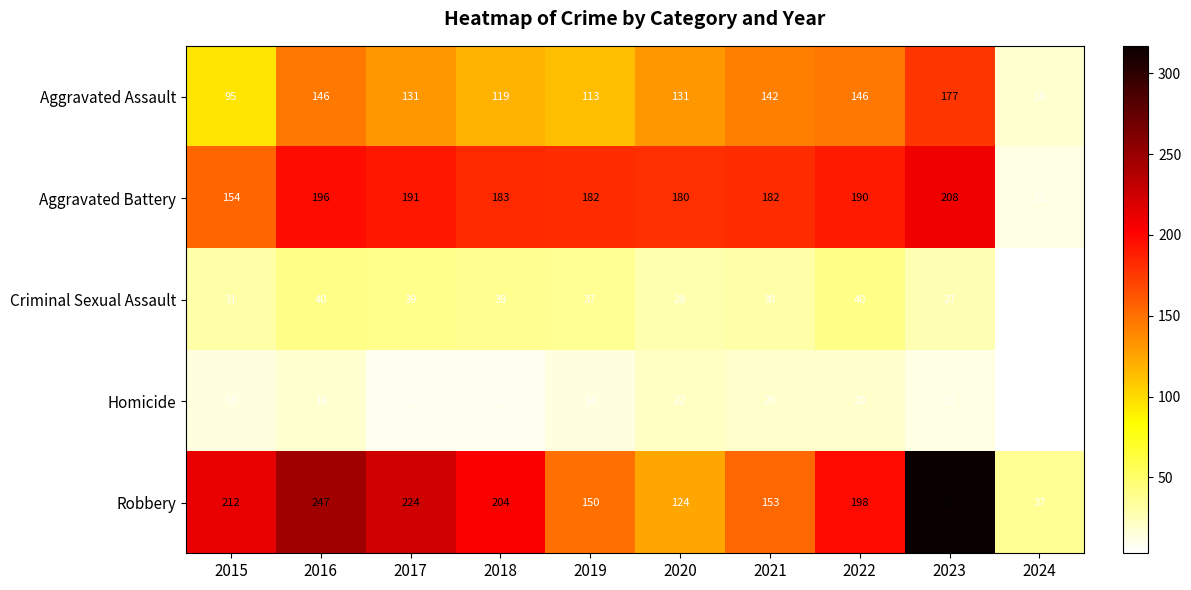

What is the difference between the Robbery values at 2019 and 2017?

74